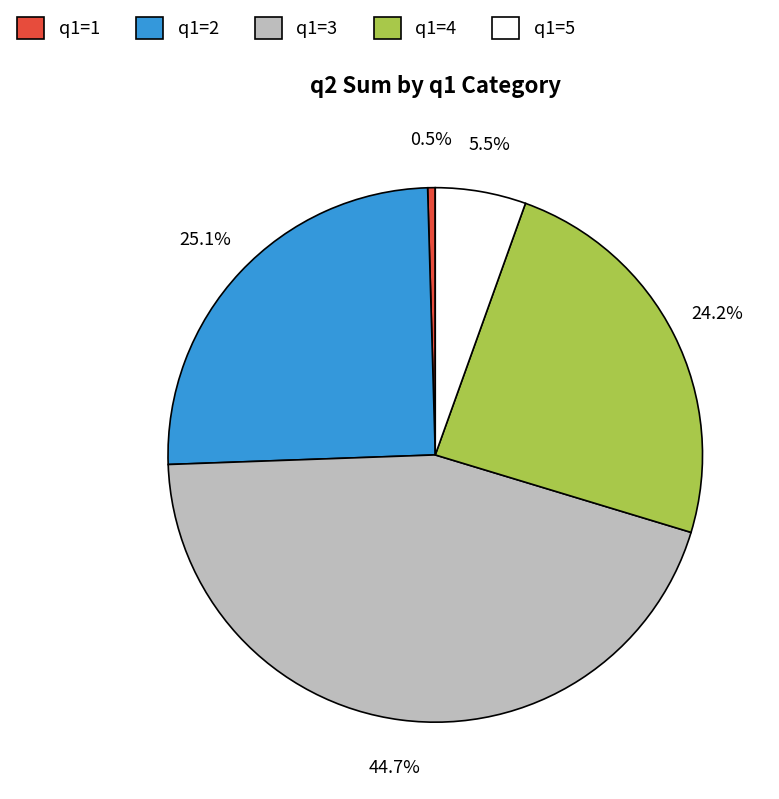

What portion of the pie excludes q1=2?

74.9%